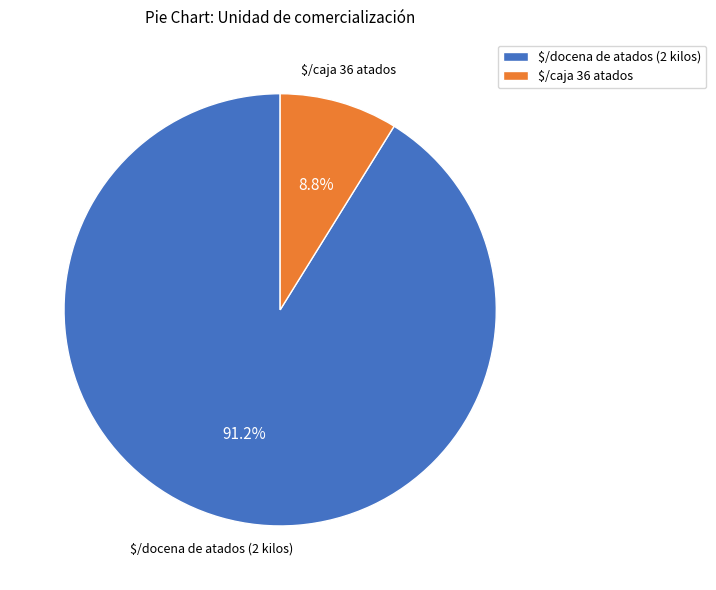

Which slice is the smallest?

$/caja 36 atados